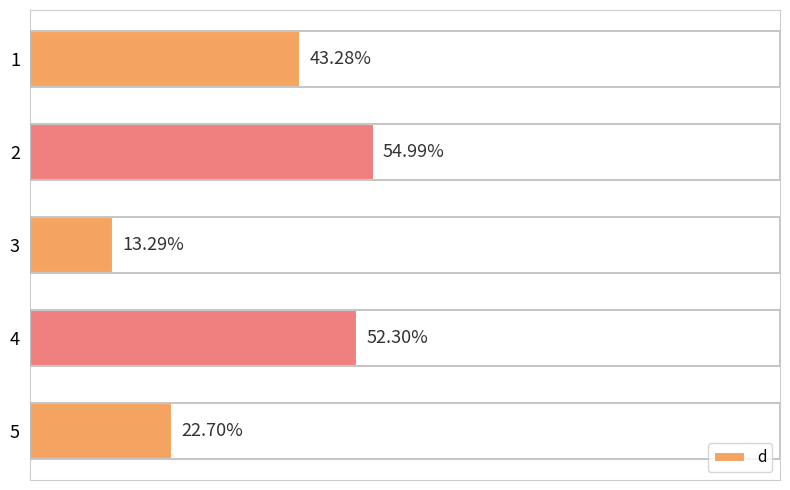

List the labels in order of value, largest first.

2, 4, 1, 5, 3